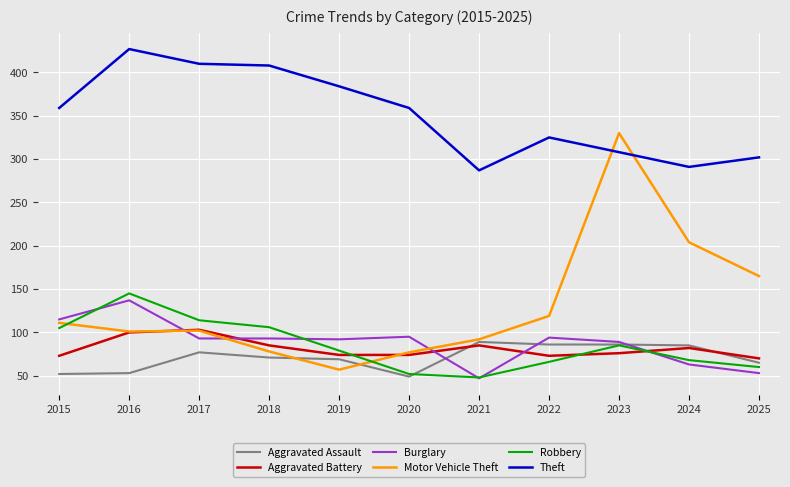

Which series has the largest total across all categories?

Theft